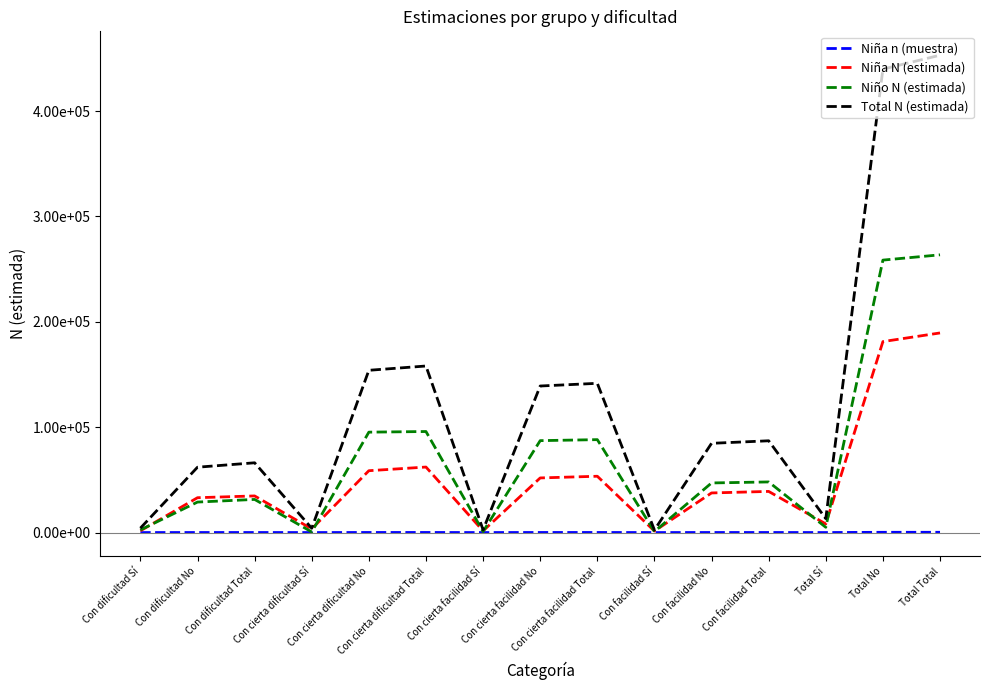

Reading right to left, what are all the values shown in this chart?

Niña n (muestra): 258	247	11	57	55	2	75	73	2	80	75	5	46	44	2
Niña N (estimada): 189466	181251	8215	39059	37604	1455	53451	51855	1596	62184	58707	3477	34772	33085	1687
Niño N (estimada): 263609	258590	5019	48052	47094	958	88199	87246	953	95905	95304	601	31454	28948	2506
Total N (estimada): 453075	439842	13233	87111	84698	2413	141650	139100	2550	158089	154011	4078	66226	62033	4193